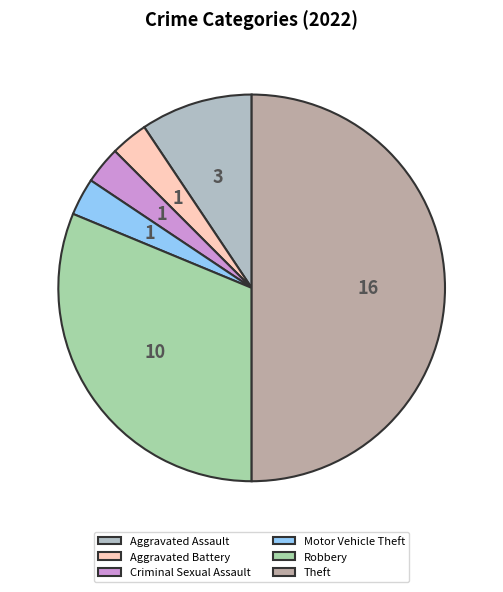

How many segments does this pie chart have?

6